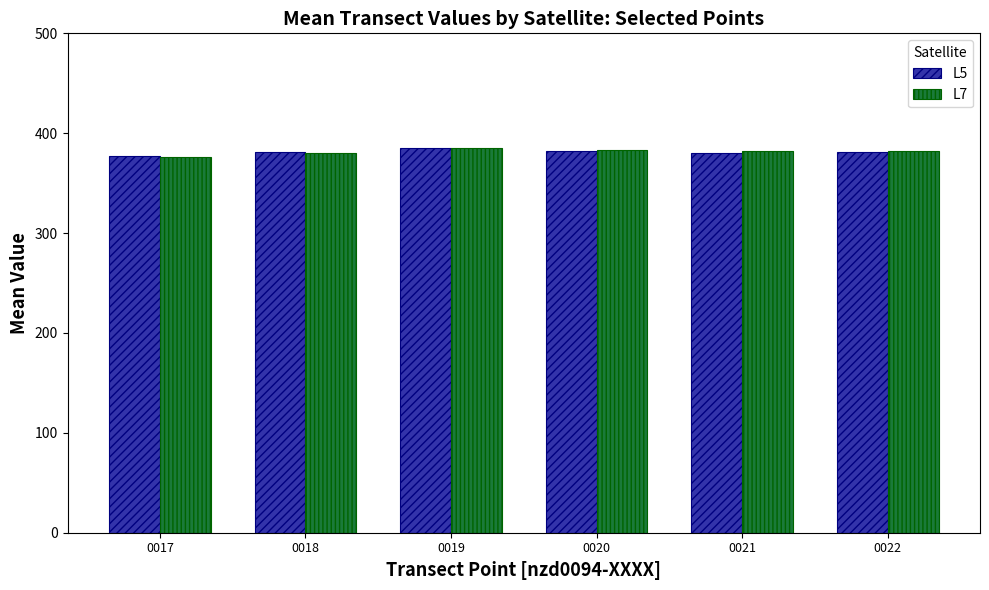

What is the smallest value displayed?

376.1